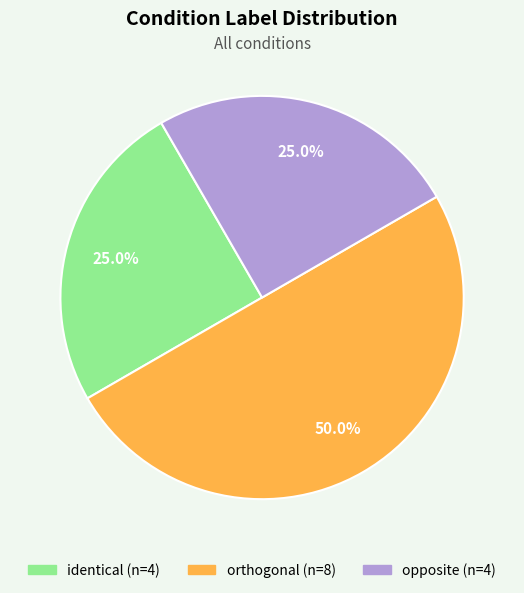

To the nearest percent, what percentage of the pie is orthogonal?

50%